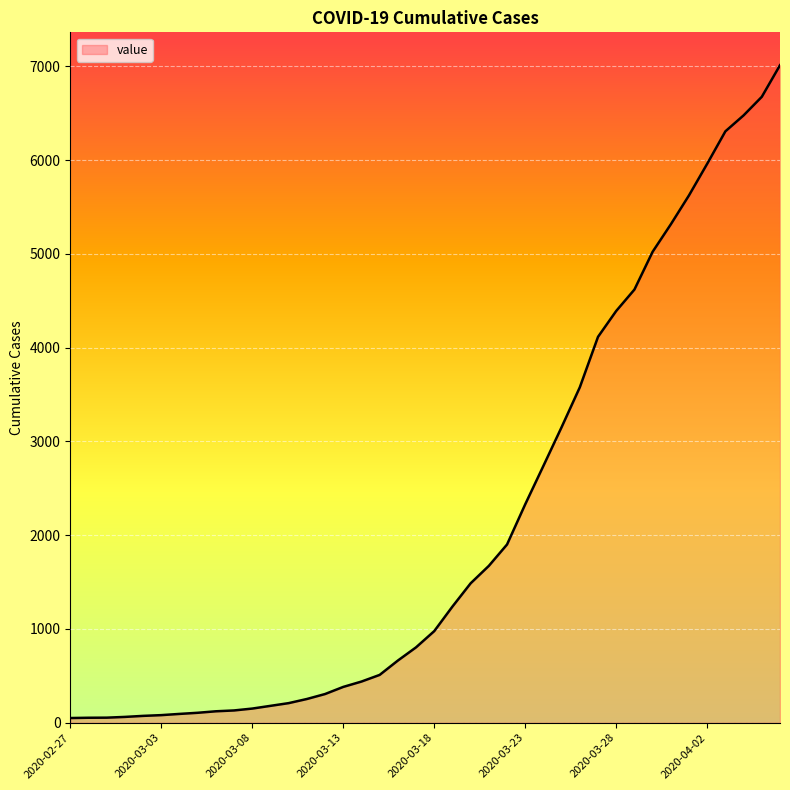

What is the difference between the maximum and minimum values?

6963